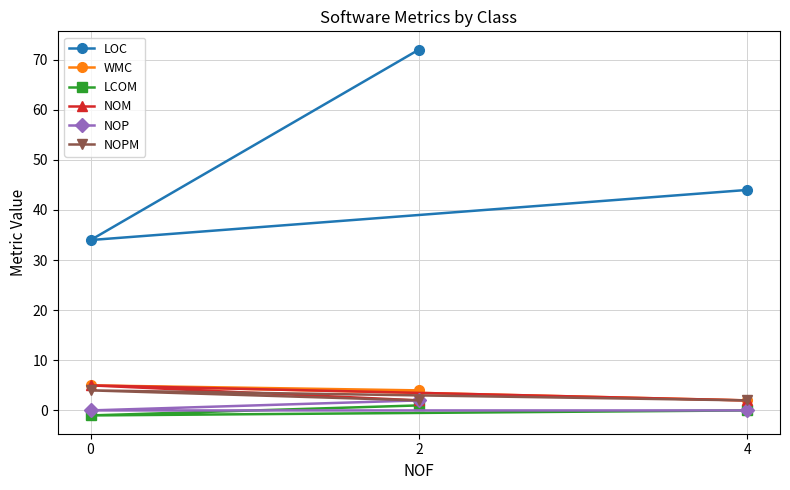

How many data points in LOC are less than 44?

1